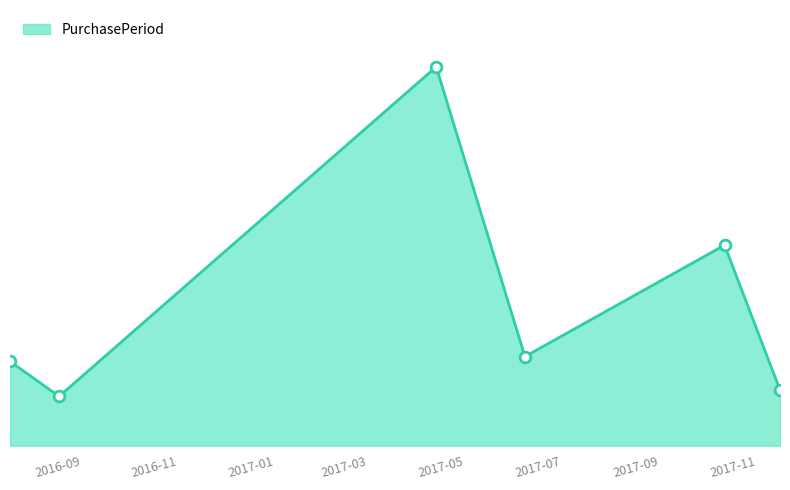

Is this an area chart (filled region under the line)?

Yes